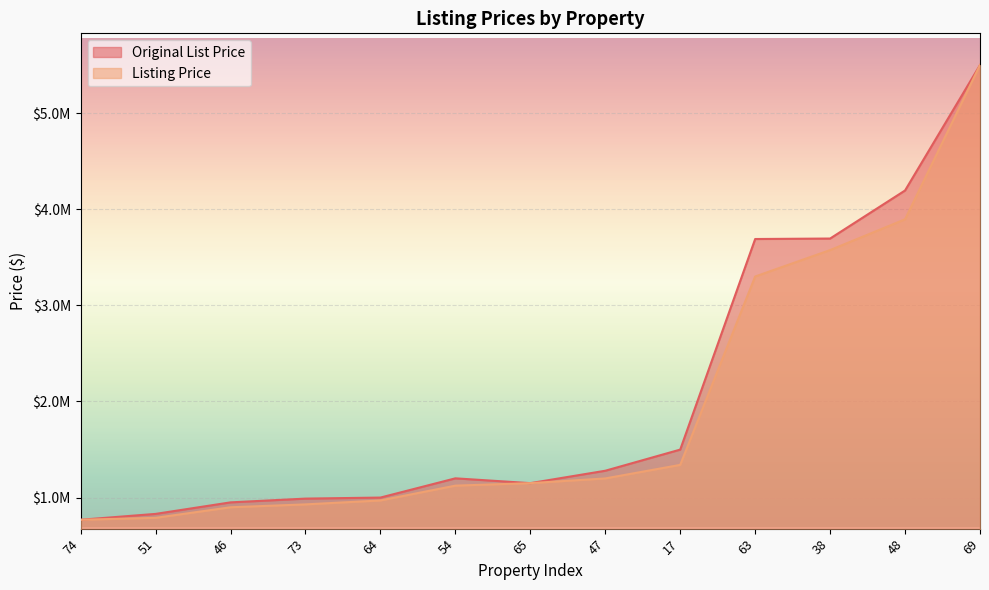

Which category has the lowest value across all series?

74